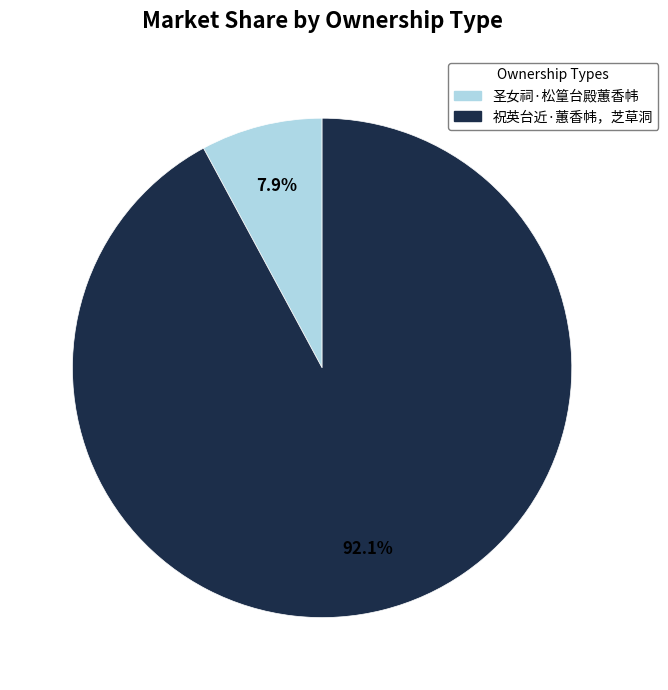

What percentage is the 圣女祠·松篁台殿蕙香帏 slice, to the nearest percent?

8%